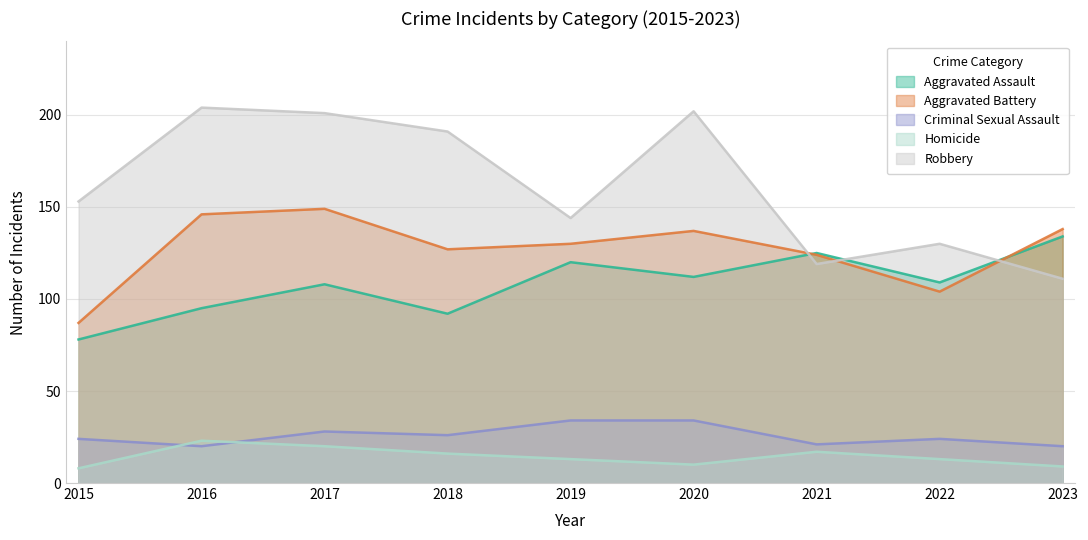

Which series has the largest total across all categories?

Robbery